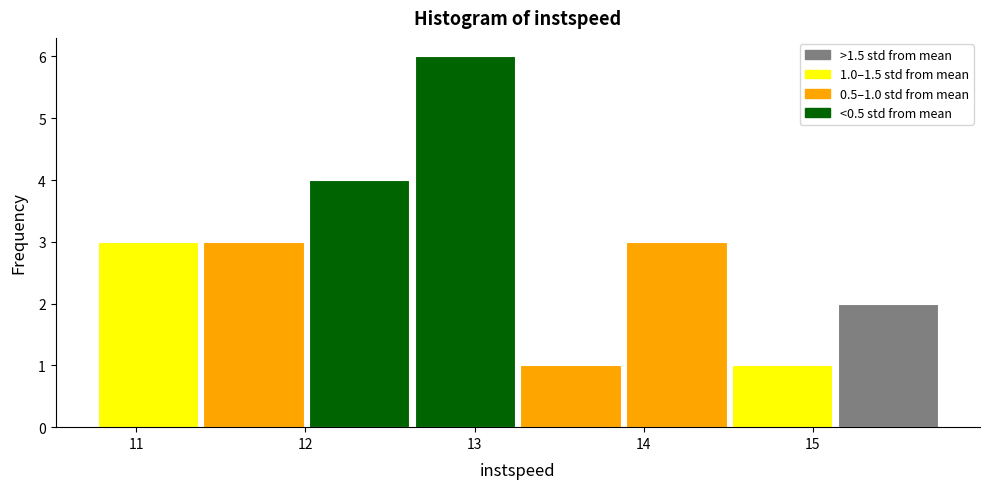

Which range on the x-axis has the tallest bar?

12.6 to 13.3